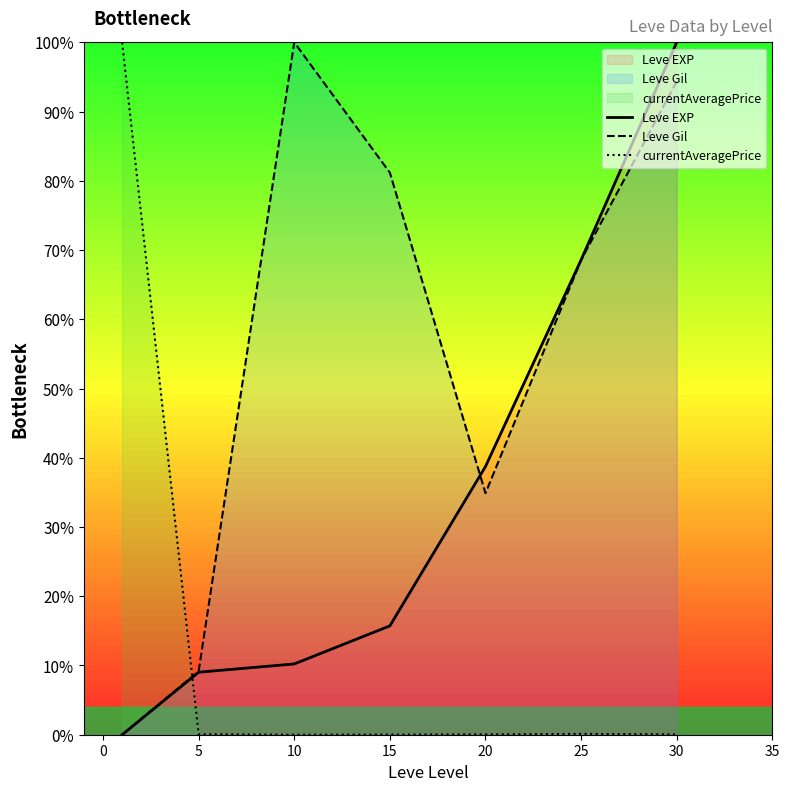

What is the greatest value displayed?

100.0